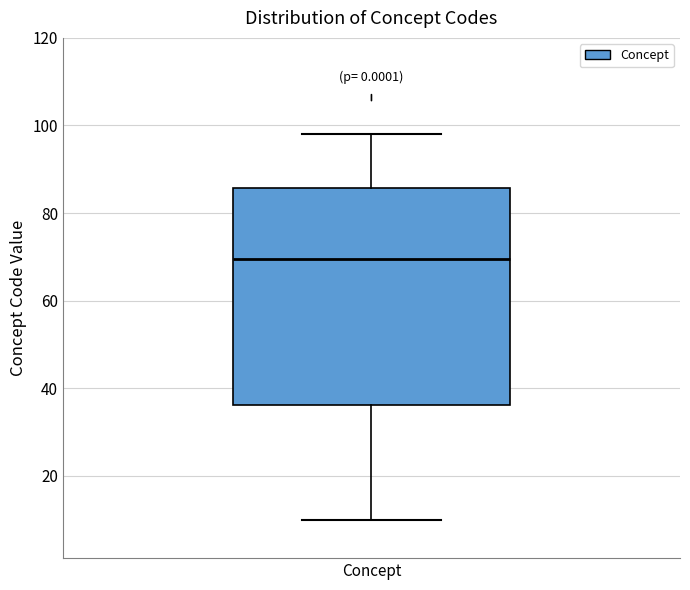

Transcribe this box plot: give where the median line is, the range the box spans, and where the two whiskers end, as read against the y-axis. The values are not printed on the chart, so give them approximately, as read against the axis.

median 70, box 36 to 86, whiskers 10 to 98